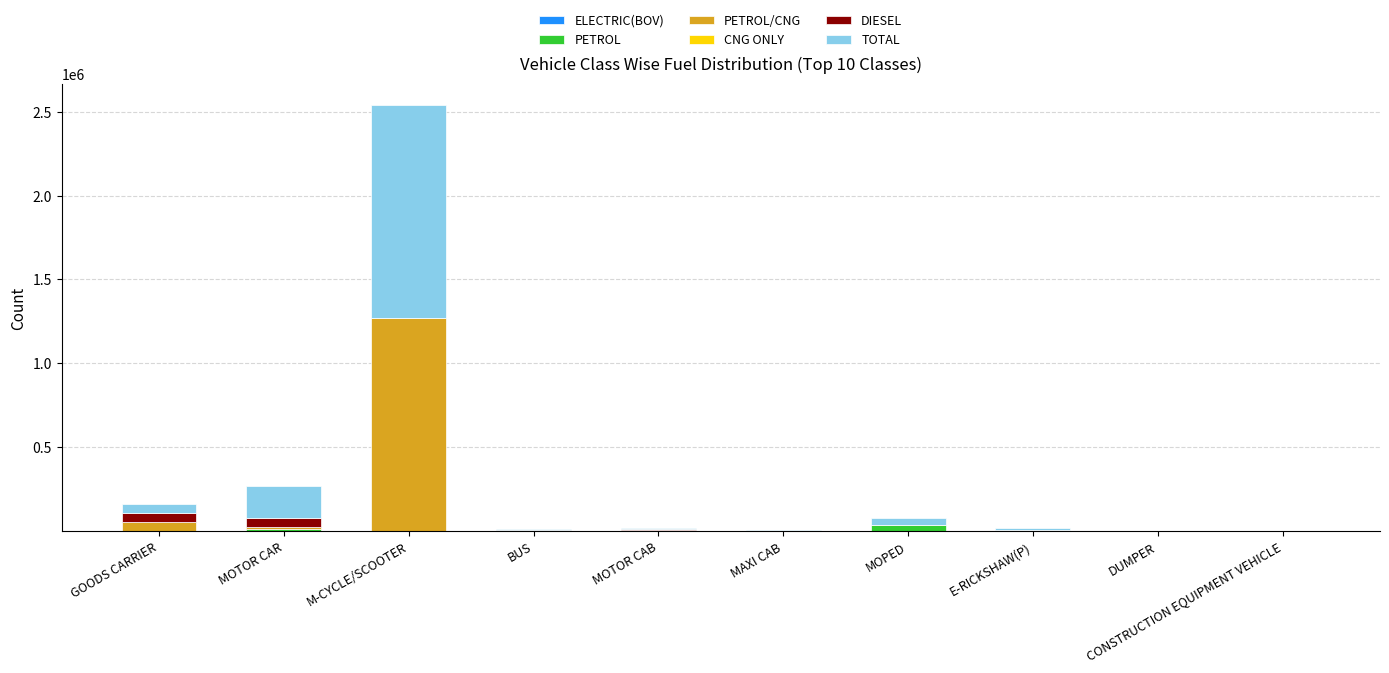

At which category is the sum across all series the highest?

M-CYCLE/SCOOTER